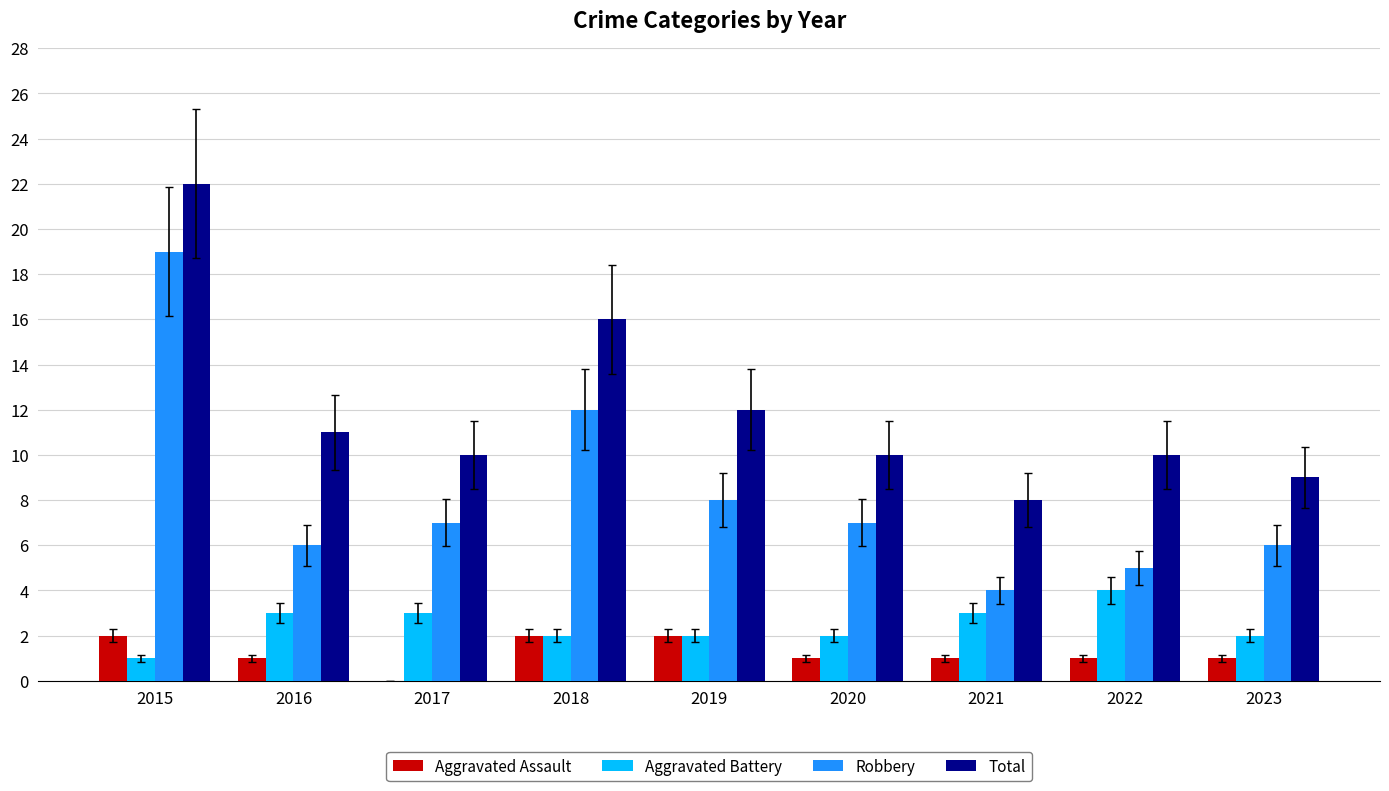

Reading left to right, extract all data points from this chart.

Aggravated Assault: 2	1	0	2	2	1	1	1	1
Aggravated Battery: 1	3	3	2	2	2	3	4	2
Robbery: 19	6	7	12	8	7	4	5	6
Total: 22	11	10	16	12	10	8	10	9